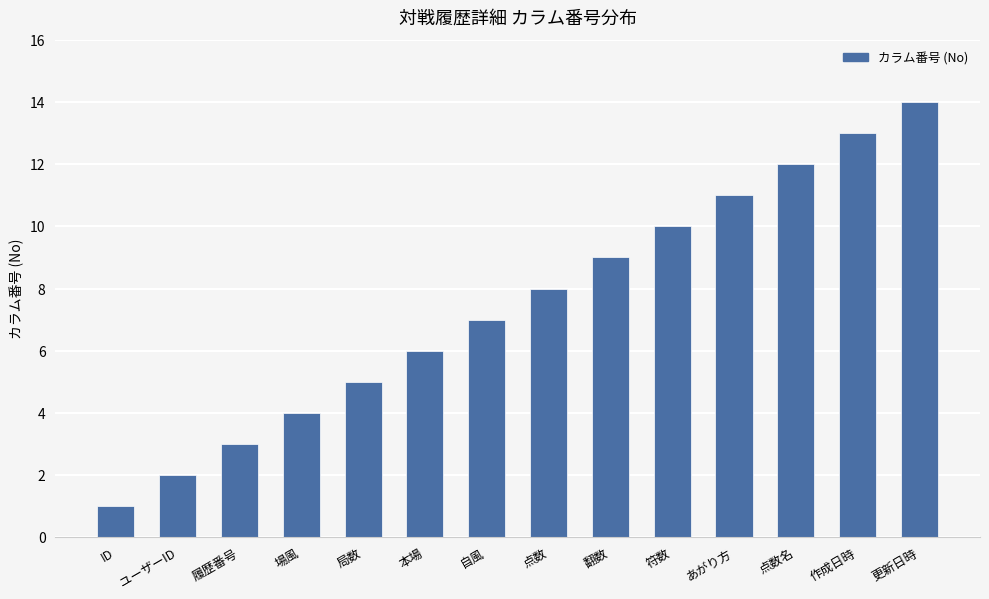

What is the average value?

8